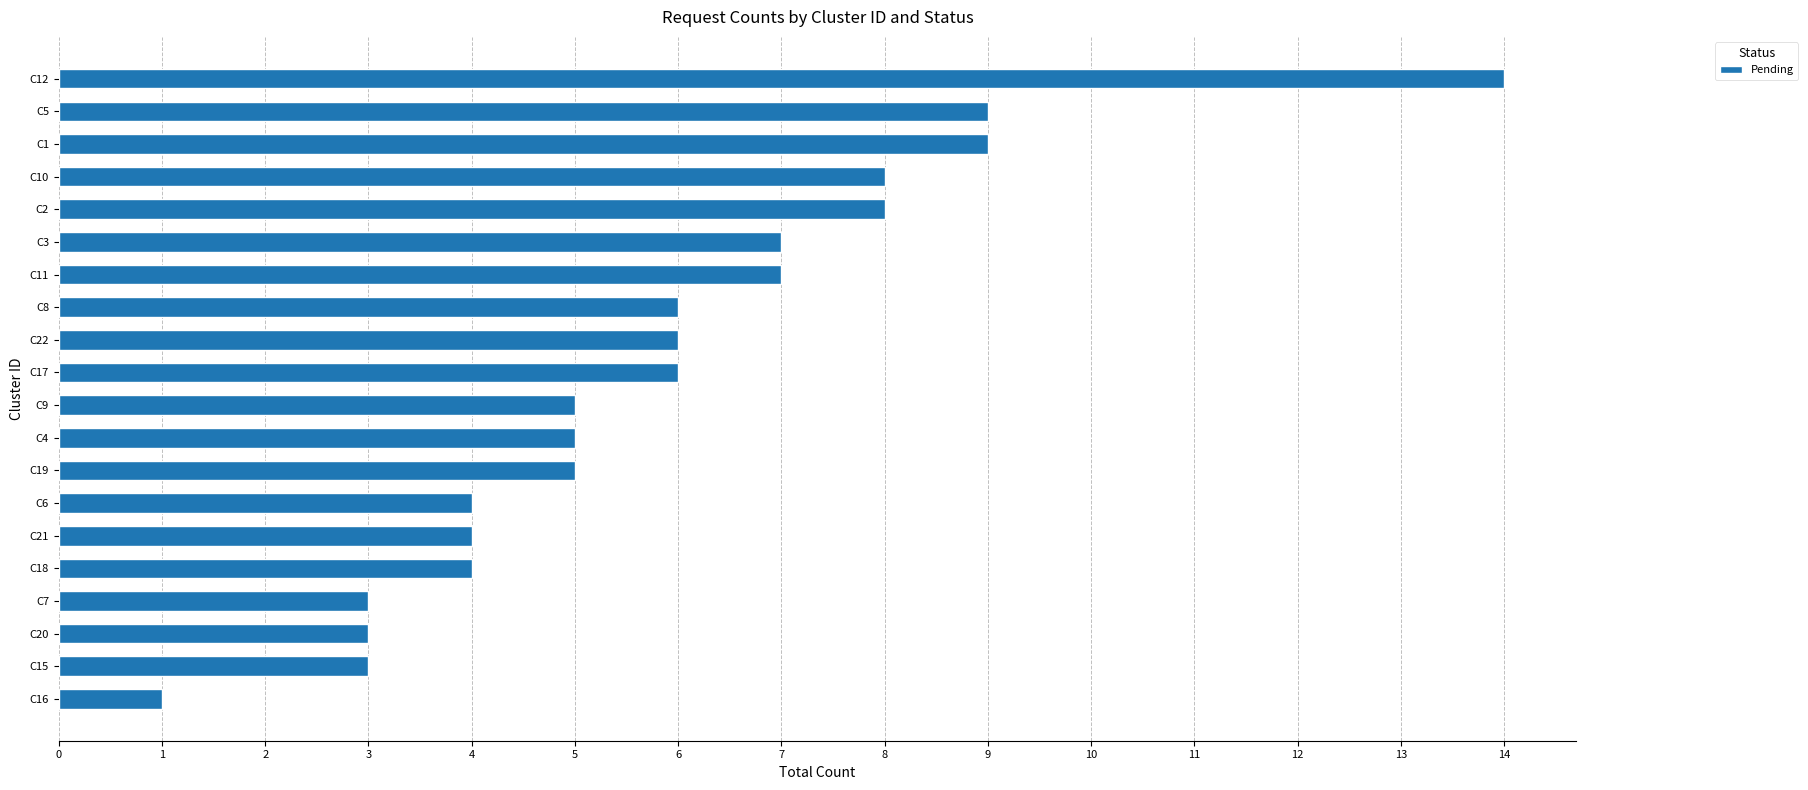

How many data points does each series have?

20